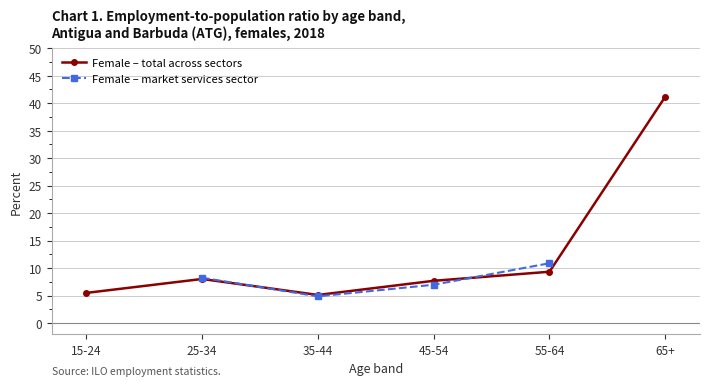

How many values in the Female – market services sector series exceed 8?

2